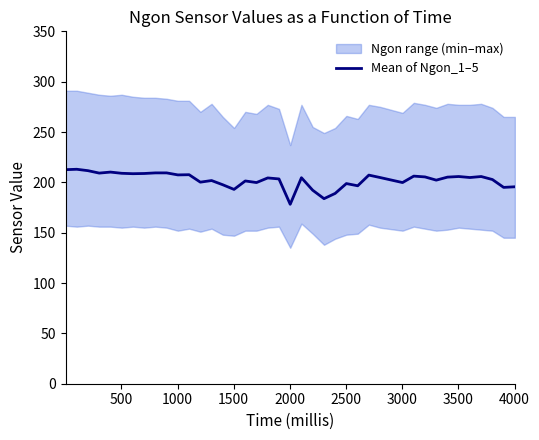

What is the greatest value displayed?

213.0